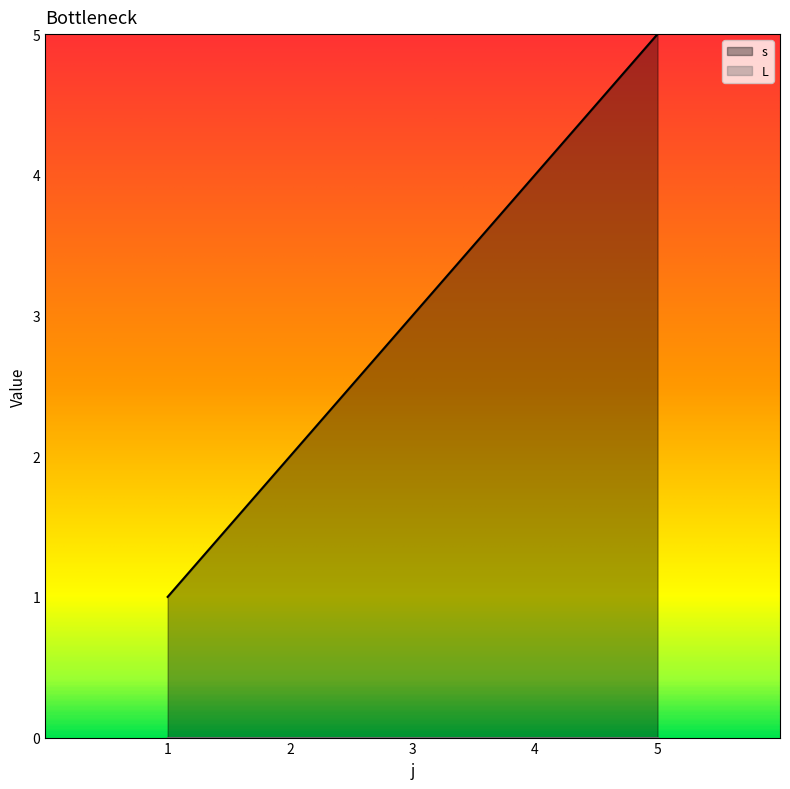

True or false: the data has more than 1 interior local peaks.

False